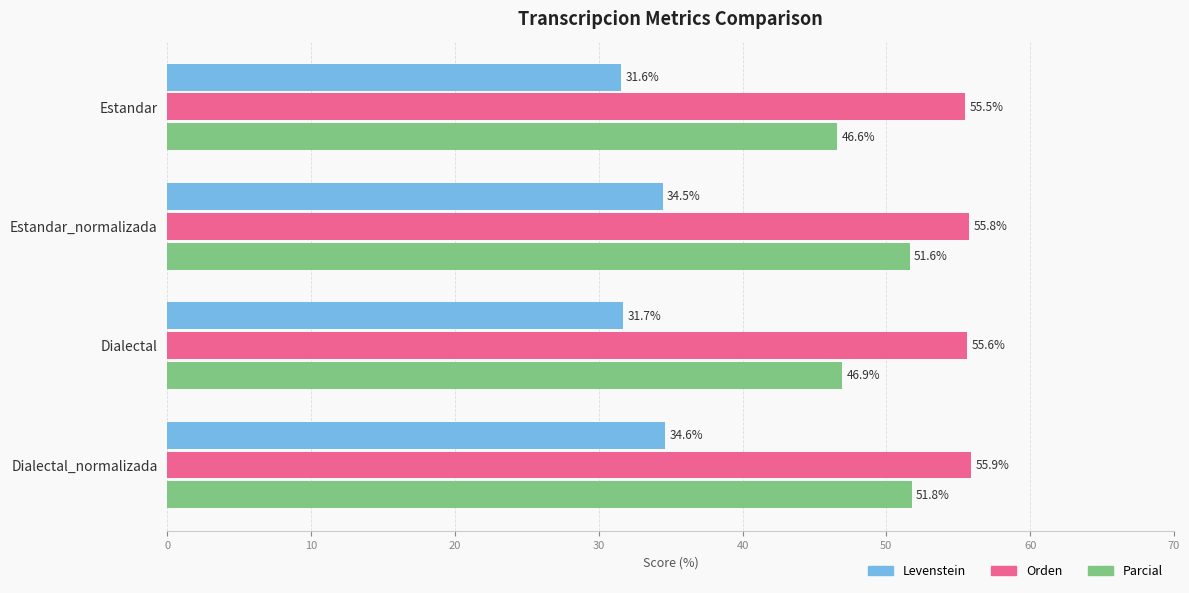

At which category is the sum across all series the highest?

Dialectal_normalizada